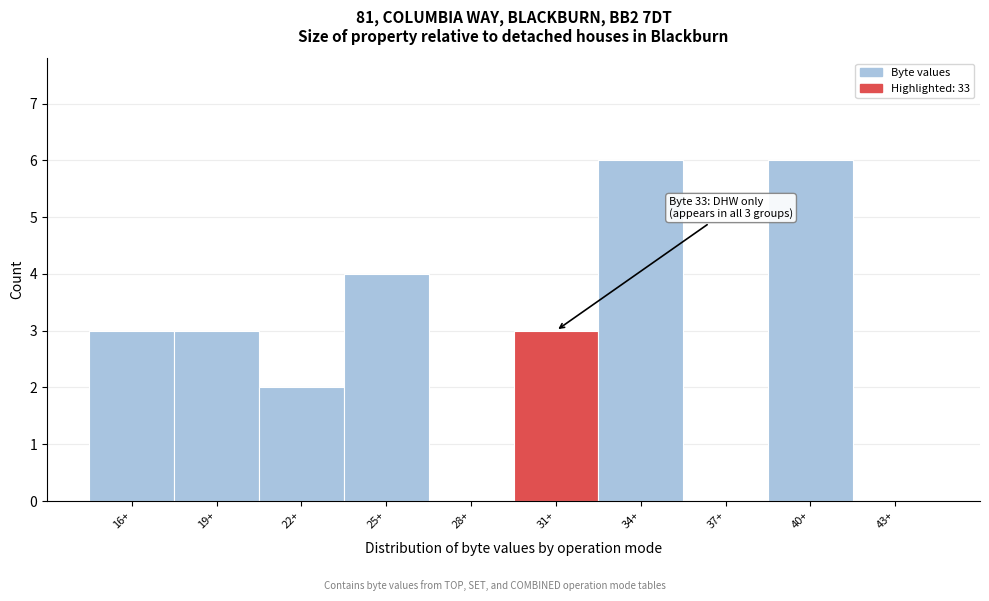

Reading left to right, extract all data points from this chart.

16+=3	19+=3	22+=2	25+=4	28+=0	31+=3	34+=6	37+=0	40+=6	43+=0